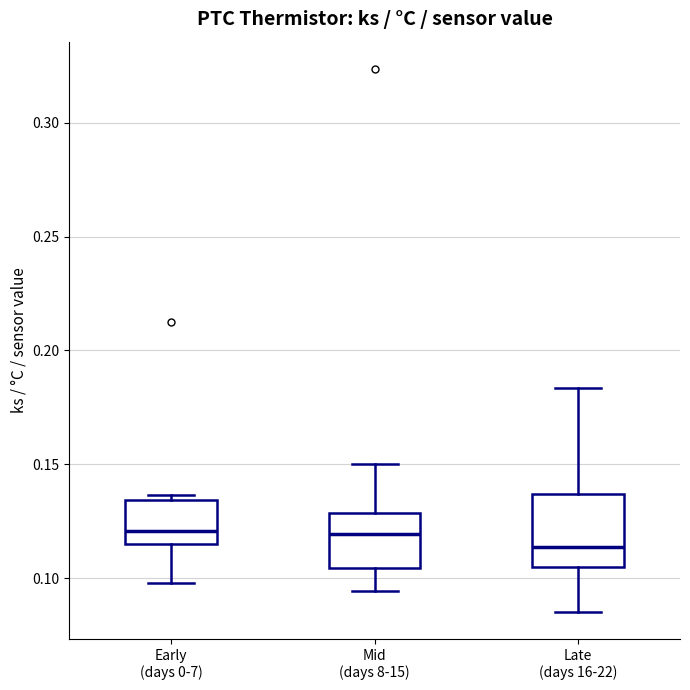

Reading left to right, read every box against the y-axis: the position of its median line, the range the box covers, and the ends of its whiskers. The values are not printed on the chart, so give them approximately, as read against the axis.

Early (days 0-7): median 0.120, box 0.115 to 0.135, whiskers 0.100 to 0.135 (just above the box's upper edge)
Mid (days 8-15): median 0.120, box 0.105 to 0.130, whiskers 0.095 to 0.150
Late (days 16-22): median 0.115, box 0.105 to 0.135, whiskers 0.085 to 0.185